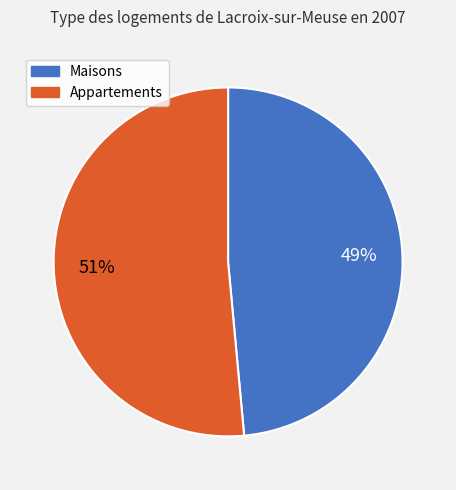

Rank the categories by value from lowest to highest.

Maisons, Appartements